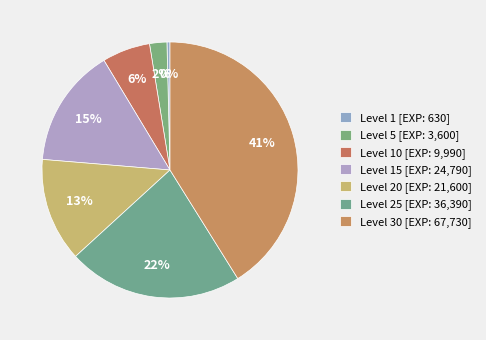

How many segments does this pie chart have?

7